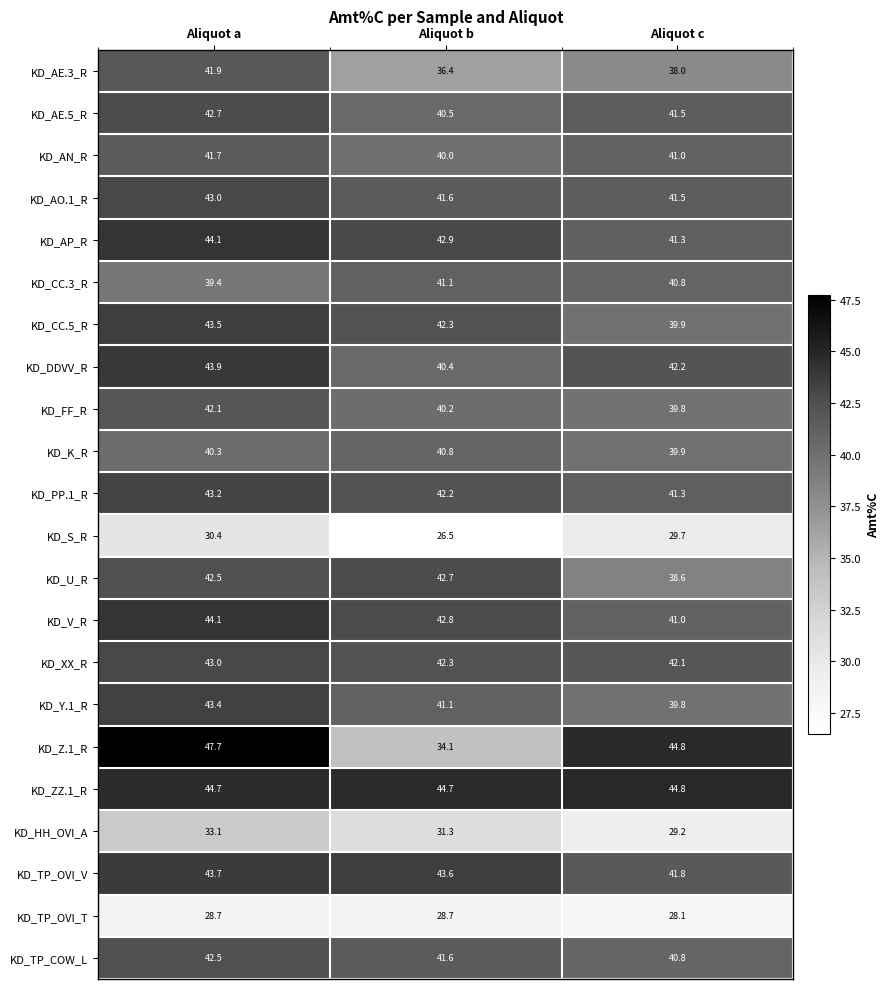

What is the maximum value shown in the chart?

47.7